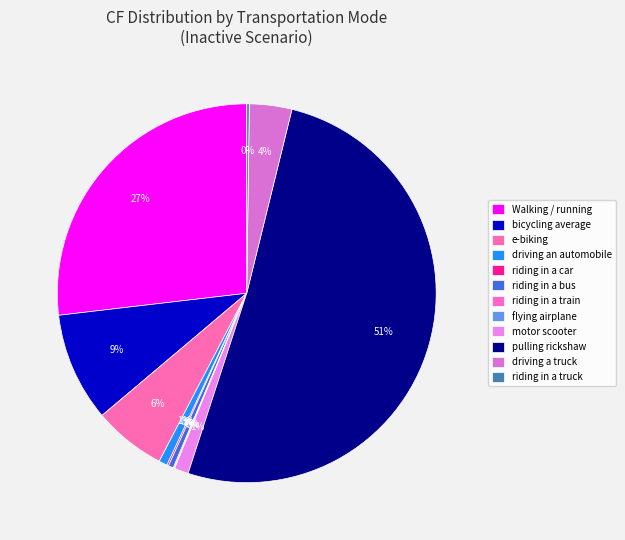

To the nearest percent, what percentage of the pie is motor scooter?

1%